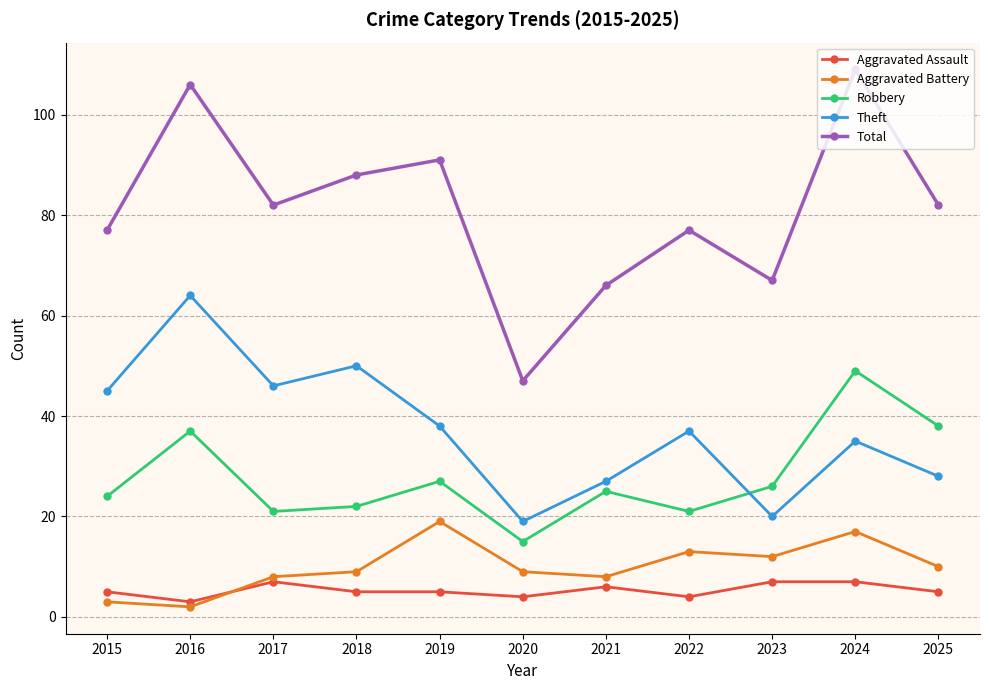

What is the average value of the Total series?

81